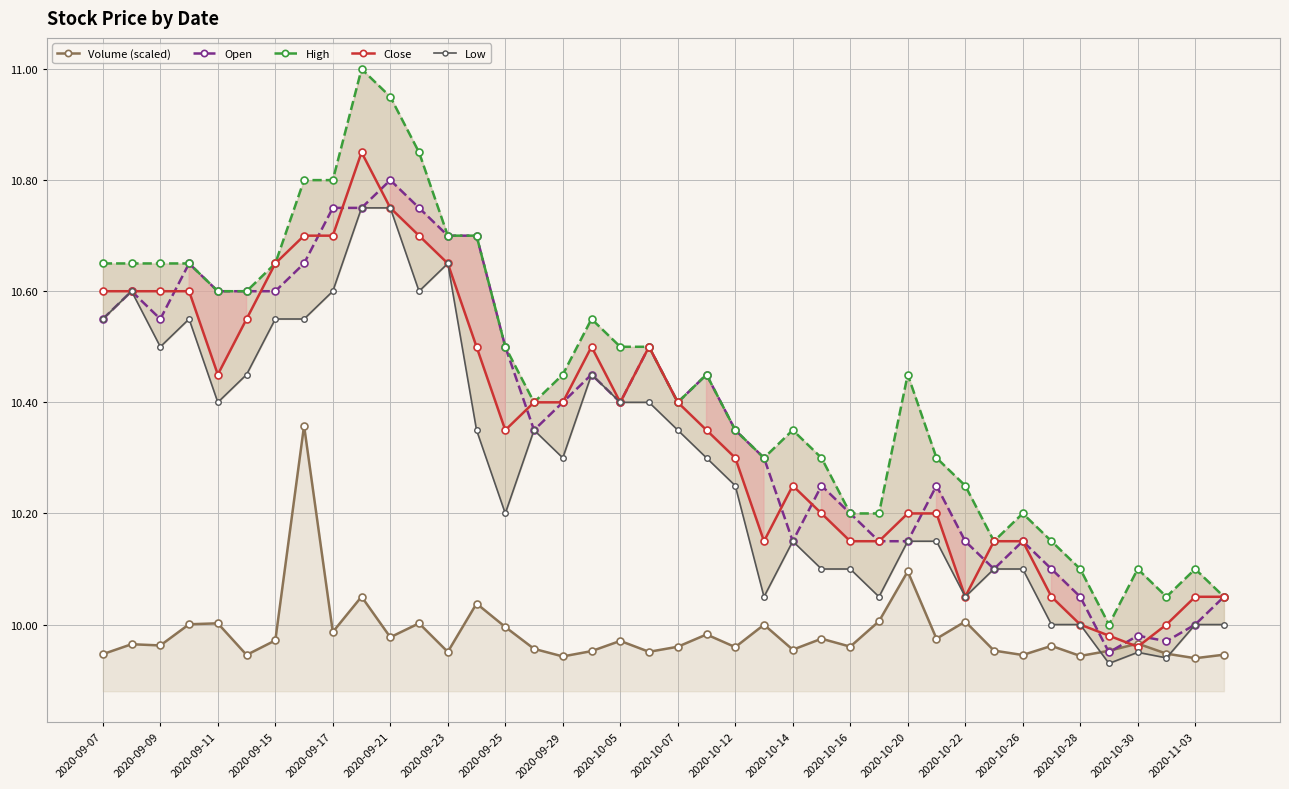

What is the sum of all Volume (scaled) values?

399.4